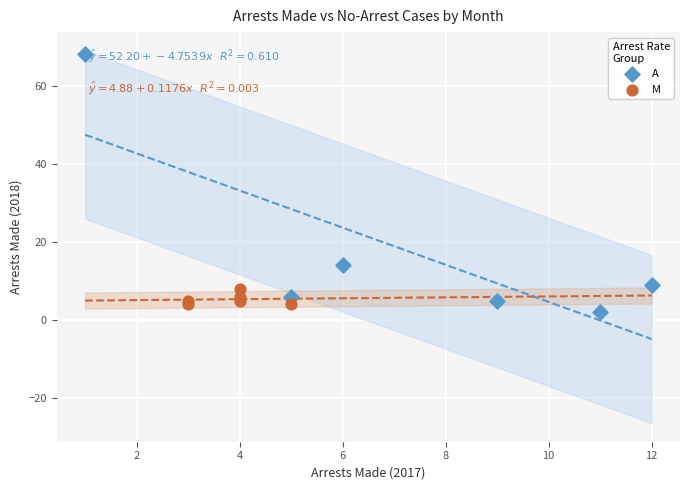

Which series contains the highest Y value?

A